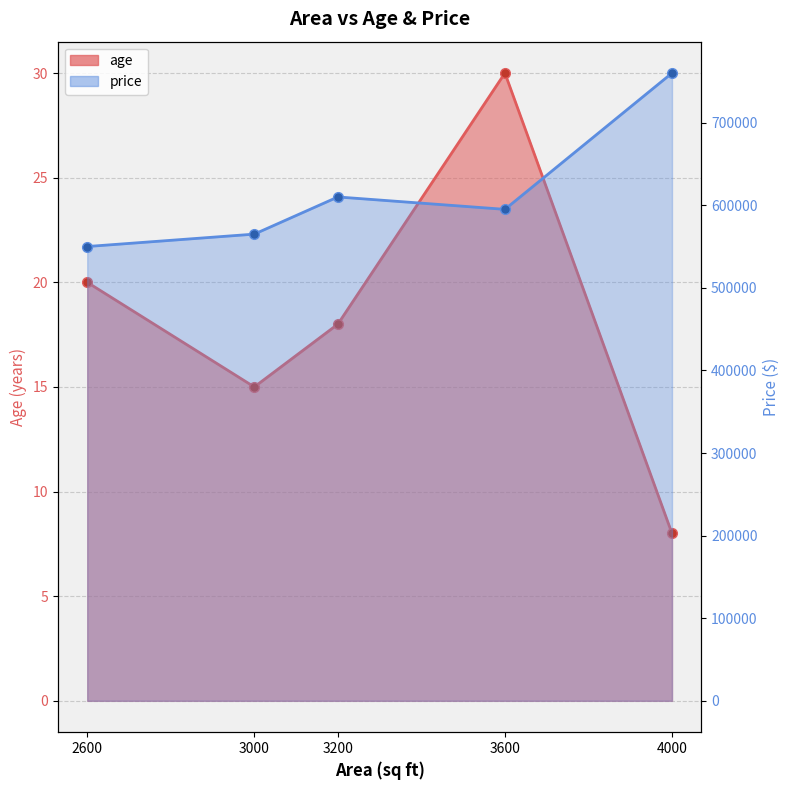

Which series has the largest total across all categories?

price